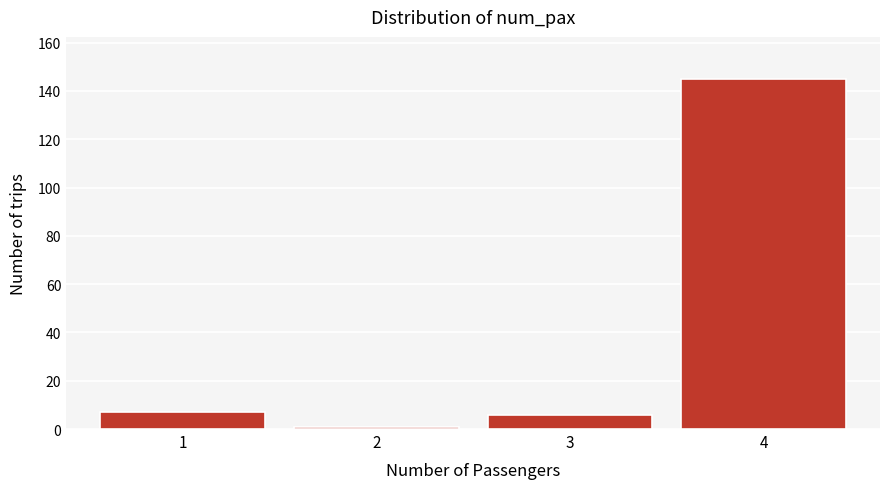

Reading left to right, extract all data points from this chart.

1=7	2=1	3=6	4=145